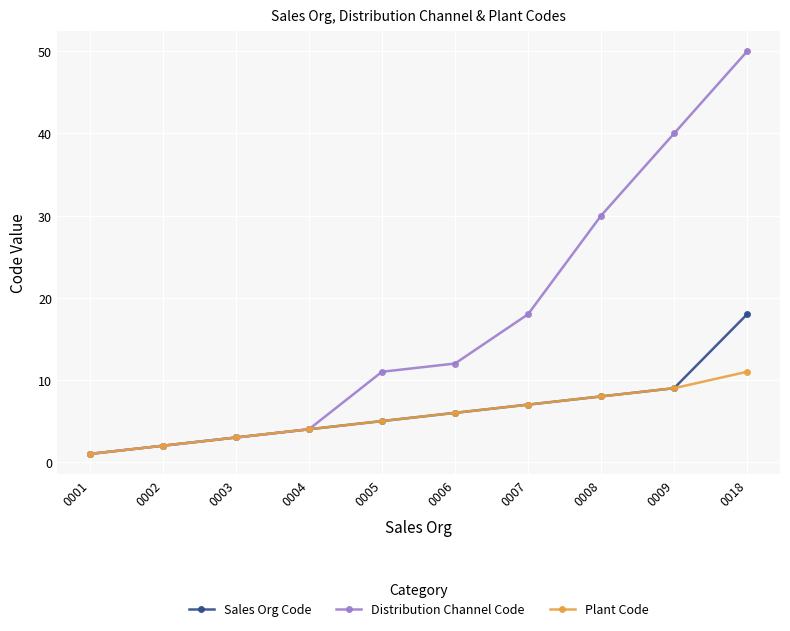

List the series in order of their peak value, highest first.

Distribution Channel Code, Sales Org Code, Plant Code